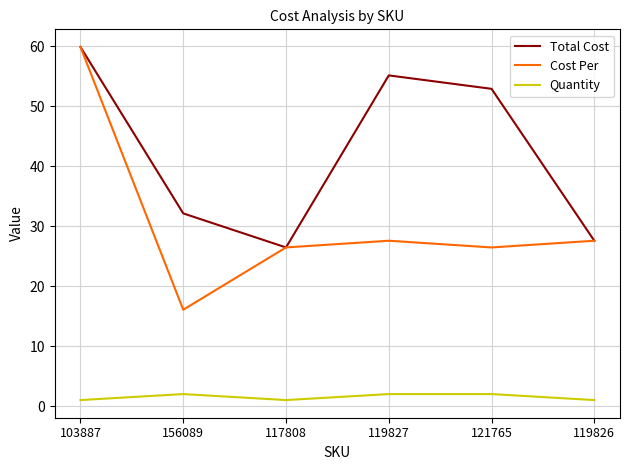

How many interior local peaks does the Cost Per series have?

1